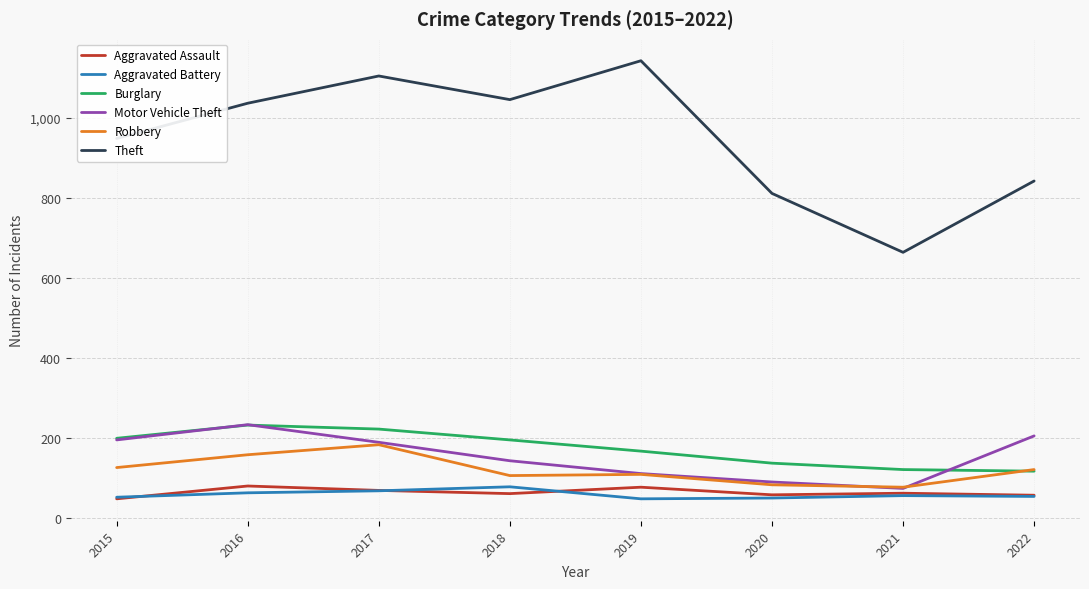

What are all the series names shown in the legend?

Aggravated Assault, Aggravated Battery, Burglary, Motor Vehicle Theft, Robbery, Theft